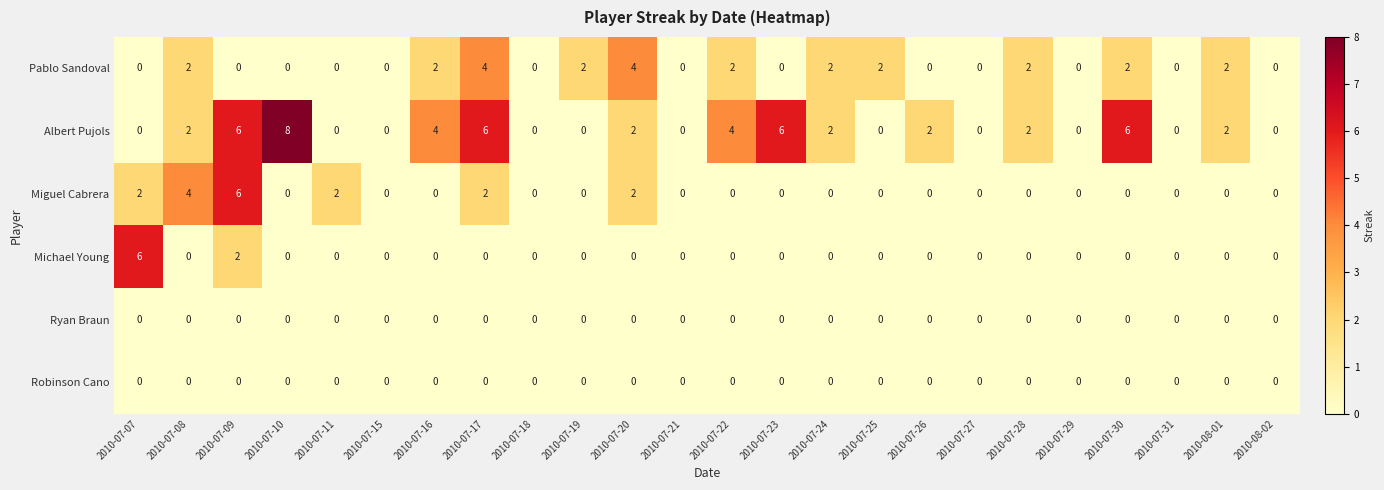

How many Pablo Sandoval values are between 0 and 2?

22